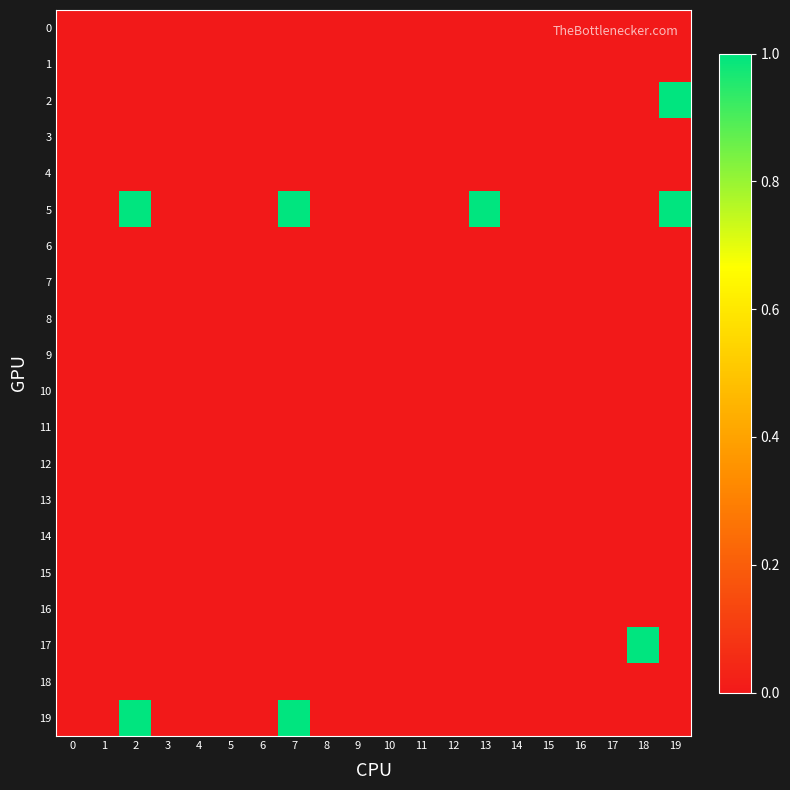

Reading left to right, transcribe all the data shown in this chart.

0: 0=0	1=0	2=0	3=0	4=0	5=0	6=0	7=0	8=0	9=0	10=0	11=0	12=0	13=0	14=0	15=0	16=0	17=0	18=0	19=0
1: 0=0	1=0	2=0	3=0	4=0	5=0	6=0	7=0	8=0	9=0	10=0	11=0	12=0	13=0	14=0	15=0	16=0	17=0	18=0	19=0
2: 0=0	1=0	2=0	3=0	4=0	5=0	6=0	7=0	8=0	9=0	10=0	11=0	12=0	13=0	14=0	15=0	16=0	17=0	18=0	19=1
3: 0=0	1=0	2=0	3=0	4=0	5=0	6=0	7=0	8=0	9=0	10=0	11=0	12=0	13=0	14=0	15=0	16=0	17=0	18=0	19=0
4: 0=0	1=0	2=0	3=0	4=0	5=0	6=0	7=0	8=0	9=0	10=0	11=0	12=0	13=0	14=0	15=0	16=0	17=0	18=0	19=0
5: 0=0	1=0	2=1	3=0	4=0	5=0	6=0	7=1	8=0	9=0	10=0	11=0	12=0	13=1	14=0	15=0	16=0	17=0	18=0	19=1
6: 0=0	1=0	2=0	3=0	4=0	5=0	6=0	7=0	8=0	9=0	10=0	11=0	12=0	13=0	14=0	15=0	16=0	17=0	18=0	19=0
7: 0=0	1=0	2=0	3=0	4=0	5=0	6=0	7=0	8=0	9=0	10=0	11=0	12=0	13=0	14=0	15=0	16=0	17=0	18=0	19=0
8: 0=0	1=0	2=0	3=0	4=0	5=0	6=0	7=0	8=0	9=0	10=0	11=0	12=0	13=0	14=0	15=0	16=0	17=0	18=0	19=0
9: 0=0	1=0	2=0	3=0	4=0	5=0	6=0	7=0	8=0	9=0	10=0	11=0	12=0	13=0	14=0	15=0	16=0	17=0	18=0	19=0
10: 0=0	1=0	2=0	3=0	4=0	5=0	6=0	7=0	8=0	9=0	10=0	11=0	12=0	13=0	14=0	15=0	16=0	17=0	18=0	19=0
11: 0=0	1=0	2=0	3=0	4=0	5=0	6=0	7=0	8=0	9=0	10=0	11=0	12=0	13=0	14=0	15=0	16=0	17=0	18=0	19=0
12: 0=0	1=0	2=0	3=0	4=0	5=0	6=0	7=0	8=0	9=0	10=0	11=0	12=0	13=0	14=0	15=0	16=0	17=0	18=0	19=0
13: 0=0	1=0	2=0	3=0	4=0	5=0	6=0	7=0	8=0	9=0	10=0	11=0	12=0	13=0	14=0	15=0	16=0	17=0	18=0	19=0
14: 0=0	1=0	2=0	3=0	4=0	5=0	6=0	7=0	8=0	9=0	10=0	11=0	12=0	13=0	14=0	15=0	16=0	17=0	18=0	19=0
15: 0=0	1=0	2=0	3=0	4=0	5=0	6=0	7=0	8=0	9=0	10=0	11=0	12=0	13=0	14=0	15=0	16=0	17=0	18=0	19=0
16: 0=0	1=0	2=0	3=0	4=0	5=0	6=0	7=0	8=0	9=0	10=0	11=0	12=0	13=0	14=0	15=0	16=0	17=0	18=0	19=0
17: 0=0	1=0	2=0	3=0	4=0	5=0	6=0	7=0	8=0	9=0	10=0	11=0	12=0	13=0	14=0	15=0	16=0	17=0	18=1	19=0
18: 0=0	1=0	2=0	3=0	4=0	5=0	6=0	7=0	8=0	9=0	10=0	11=0	12=0	13=0	14=0	15=0	16=0	17=0	18=0	19=0
19: 0=0	1=0	2=1	3=0	4=0	5=0	6=0	7=1	8=0	9=0	10=0	11=0	12=0	13=0	14=0	15=0	16=0	17=0	18=0	19=0